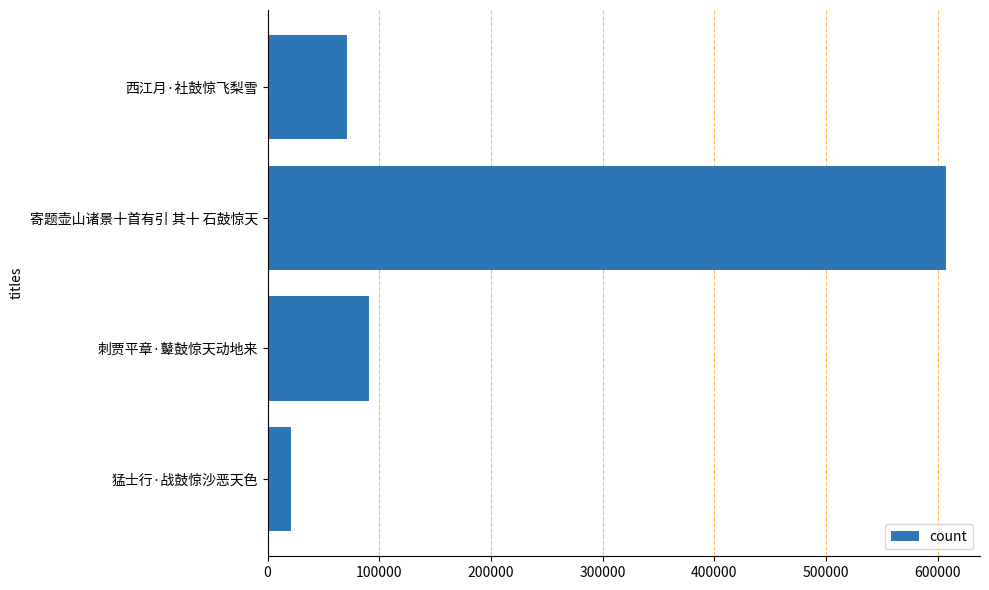

What is the sum of all values?

790125